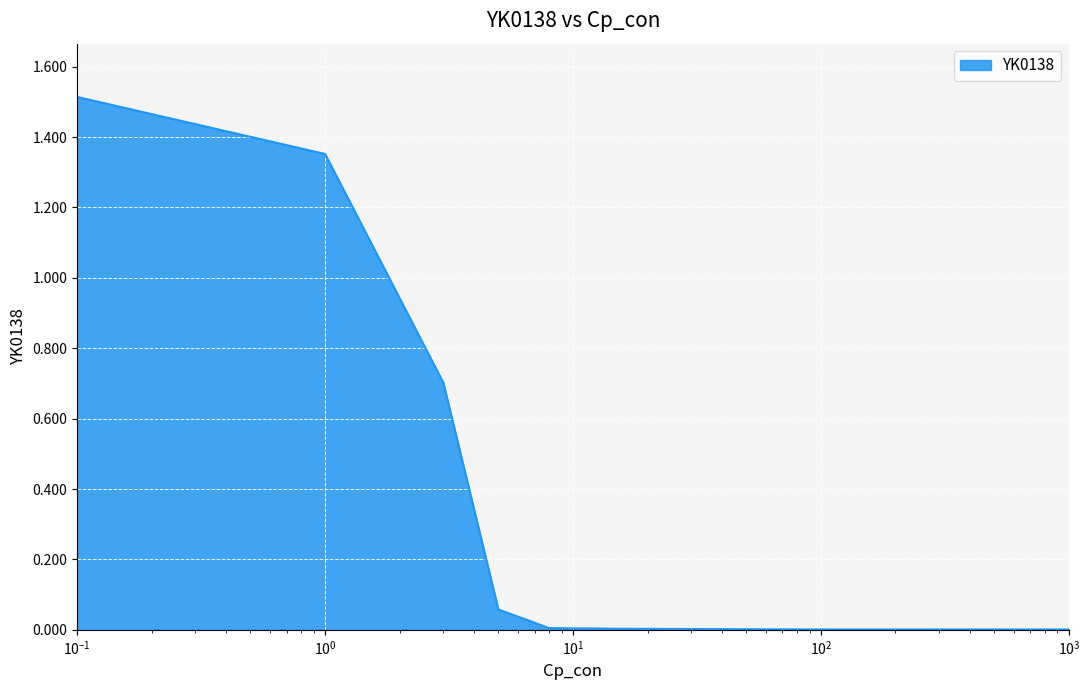

What is the greatest value displayed?

1.5